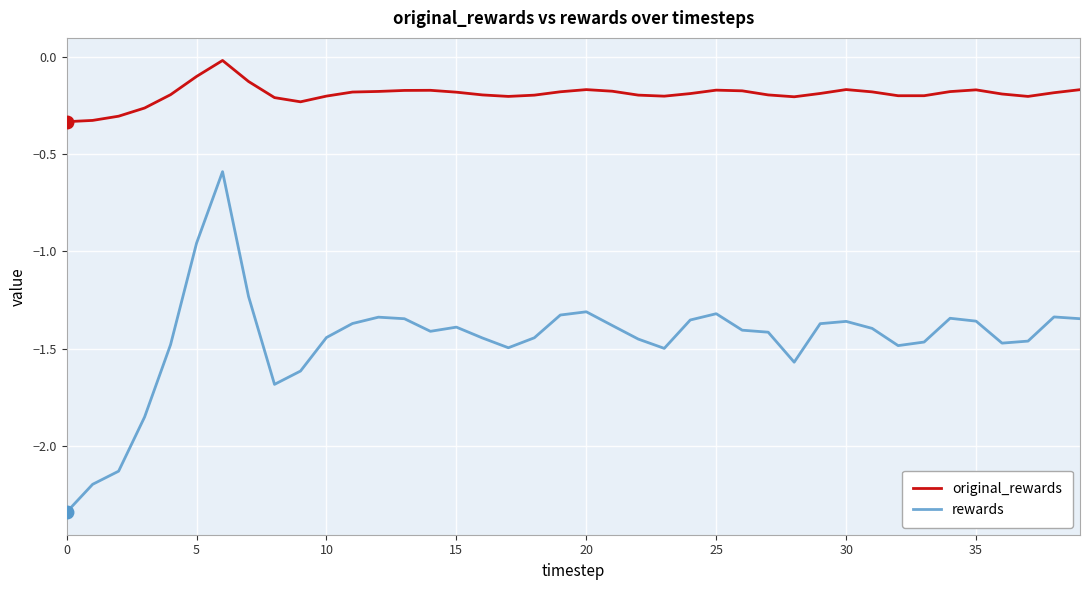

How many lines are shown in the chart?

2